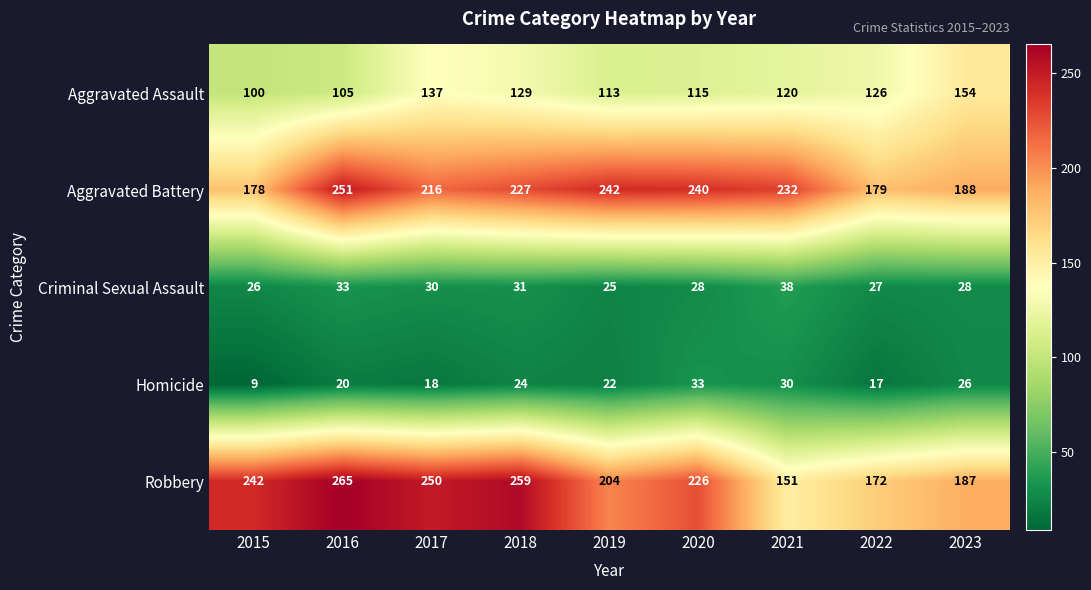

At how many categories does at least one series exceed 11?

9